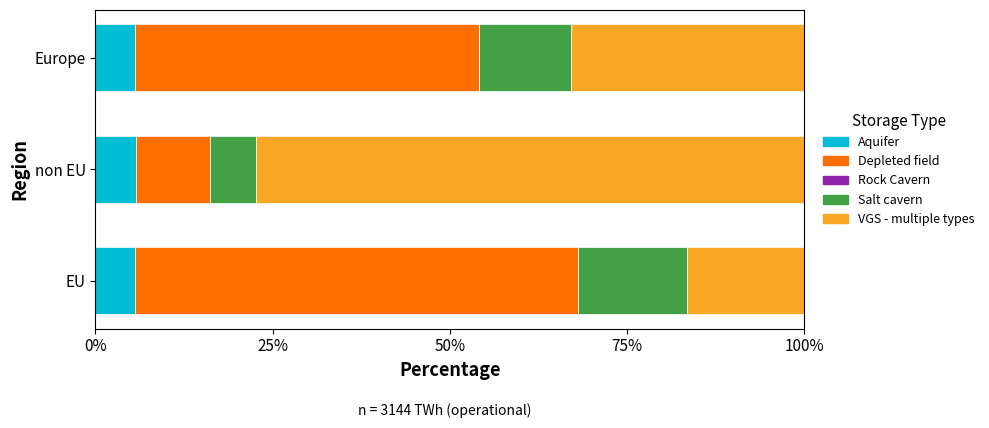

Is it true that Aquifer equals 5.7 at non EU?

True